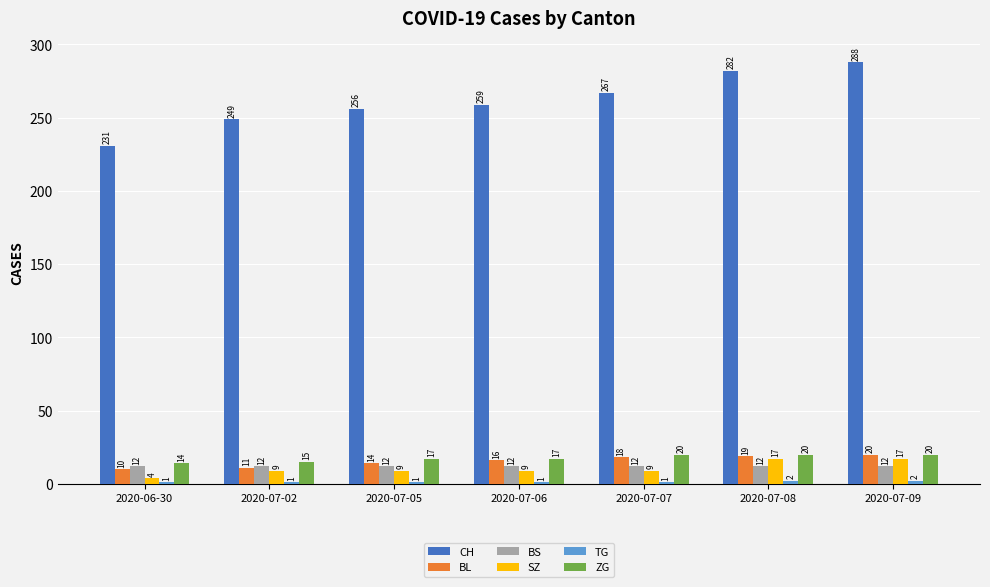

What is the approximate value of CH at 2020-07-08?

282